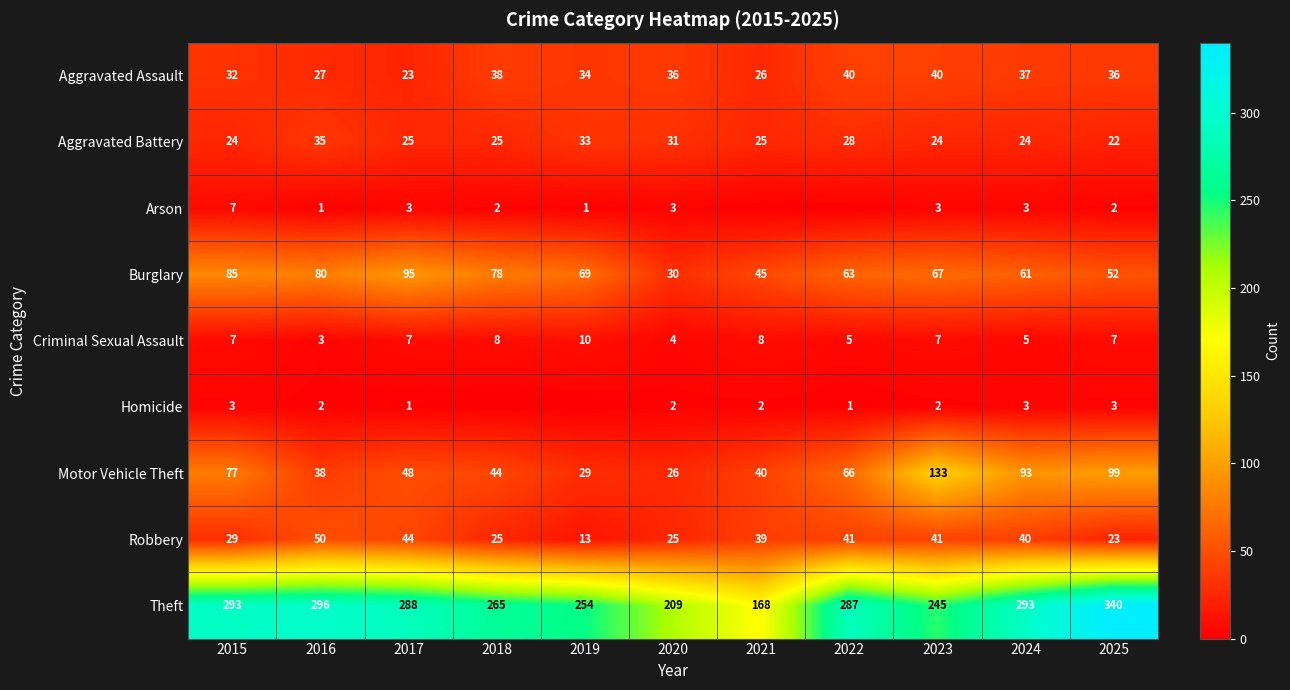

How many categories are shown in the chart?

11